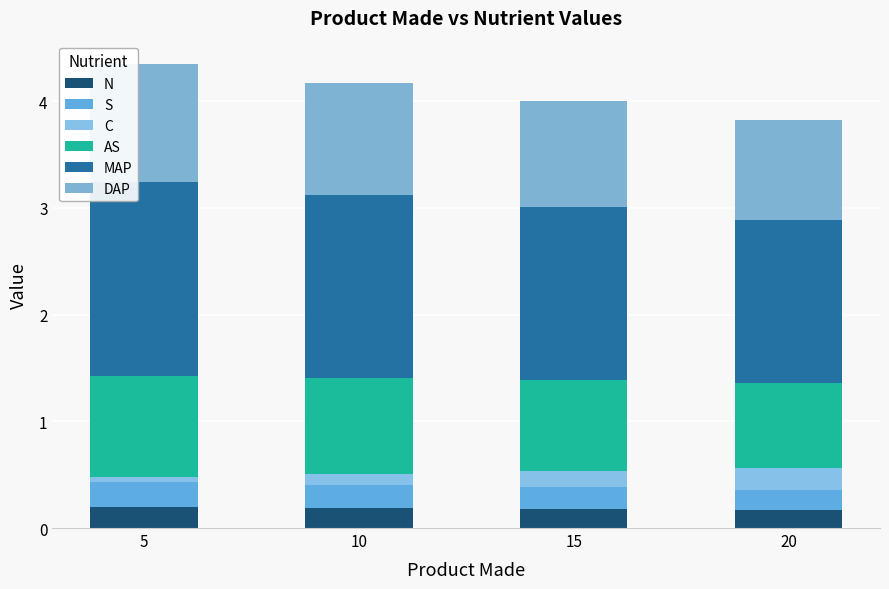

How many series are shown in this chart?

6